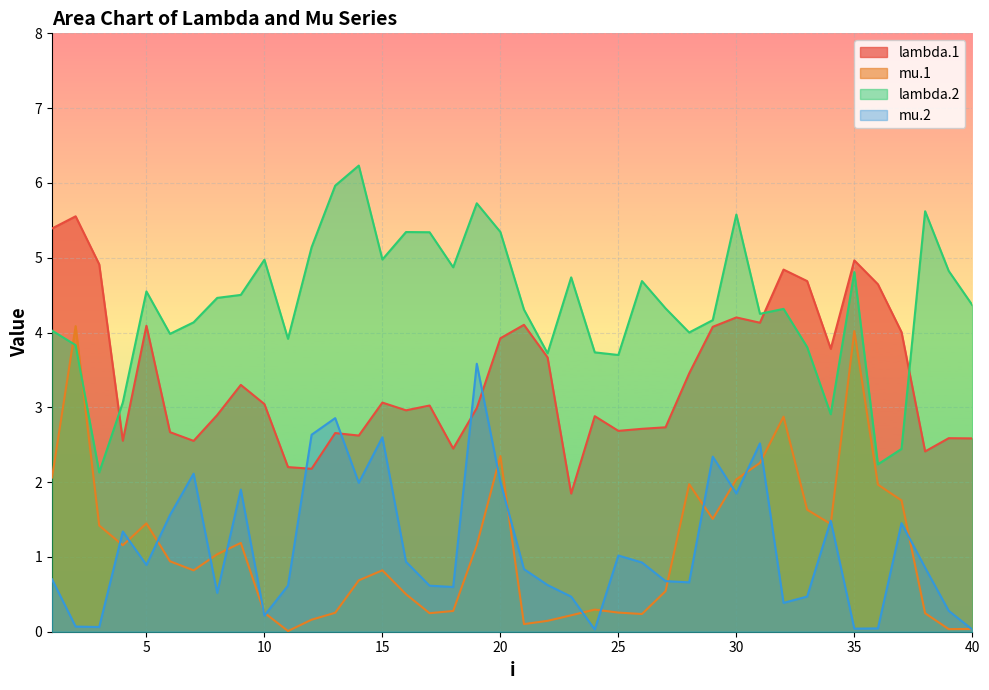

Reading right to left, transcribe all the data shown in this chart.

lambda.1: 2.6	2.6	2.4	4.0	4.6	5.0	3.8	4.7	4.8	4.1	4.2	4.1	3.5	2.7	2.7	2.7	2.9	1.8	3.7	4.1	3.9	3.0	2.4	3.0	3.0	3.1	2.6	2.7	2.2	2.2	3.0	3.3	2.9	2.6	2.7	4.1	2.6	4.9	5.6	5.4
mu.1: 0.0	0.0	0.2	1.8	2.0	4.0	1.4	1.6	2.9	2.3	2.0	1.5	2.0	0.5	0.2	0.3	0.3	0.2	0.1	0.1	2.3	1.2	0.3	0.2	0.5	0.8	0.7	0.3	0.2	0.0	0.3	1.2	1.0	0.8	0.9	1.4	1.2	1.4	4.1	2.1
lambda.2: 4.4	4.8	5.6	2.4	2.2	4.8	2.9	3.8	4.3	4.3	5.6	4.2	4.0	4.3	4.7	3.7	3.7	4.7	3.7	4.3	5.3	5.7	4.9	5.3	5.3	5.0	6.2	6.0	5.1	3.9	5.0	4.5	4.5	4.1	4.0	4.5	3.1	2.1	3.8	4.0
mu.2: 0.0	0.3	0.9	1.5	0.0	0.0	1.5	0.5	0.4	2.5	1.8	2.3	0.7	0.7	0.9	1.0	0.0	0.5	0.6	0.8	2.0	3.6	0.6	0.6	0.9	2.6	2.0	2.9	2.6	0.6	0.2	1.9	0.5	2.1	1.6	0.9	1.3	0.1	0.1	0.7